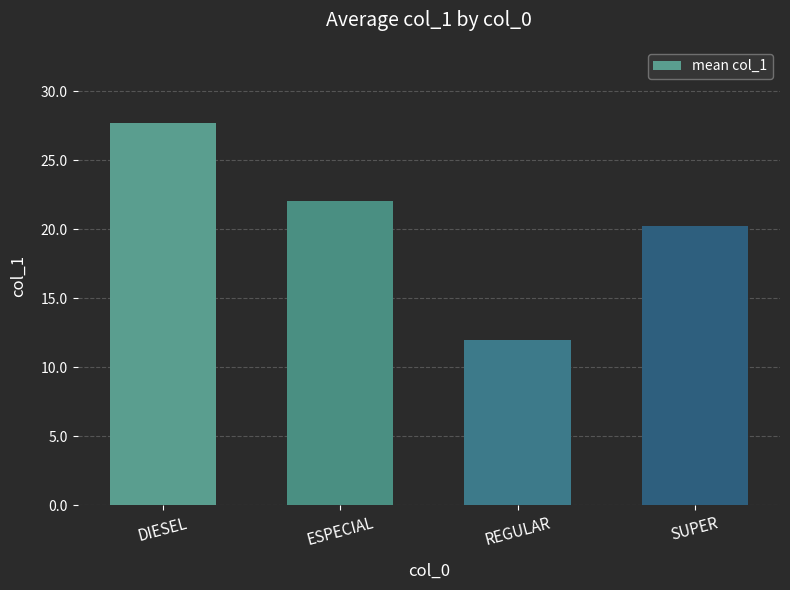

The value at ESPECIAL is 7.6. True or false?

False